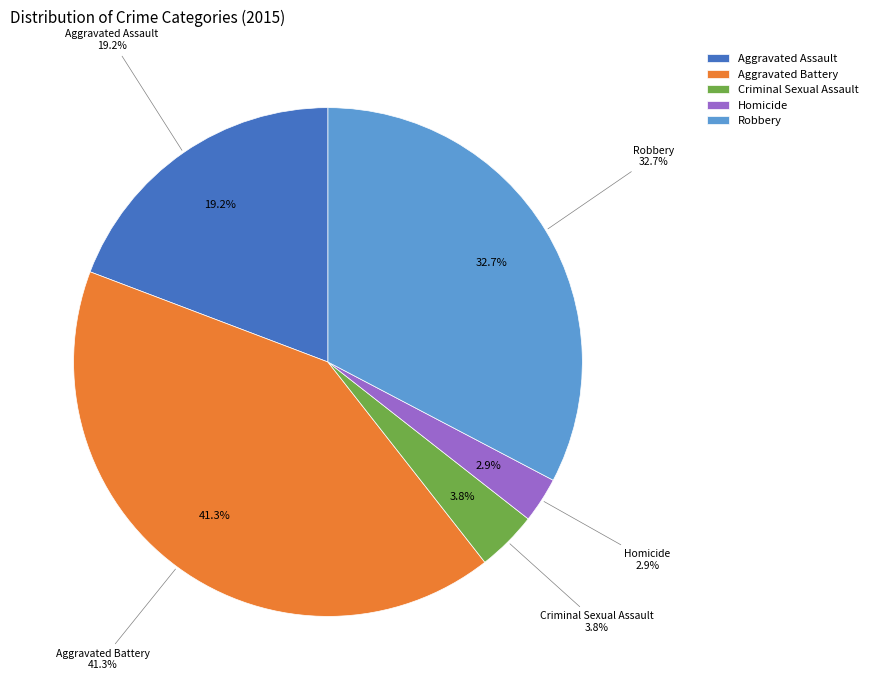

True or false: Robbery accounts for 45% of the total.

False